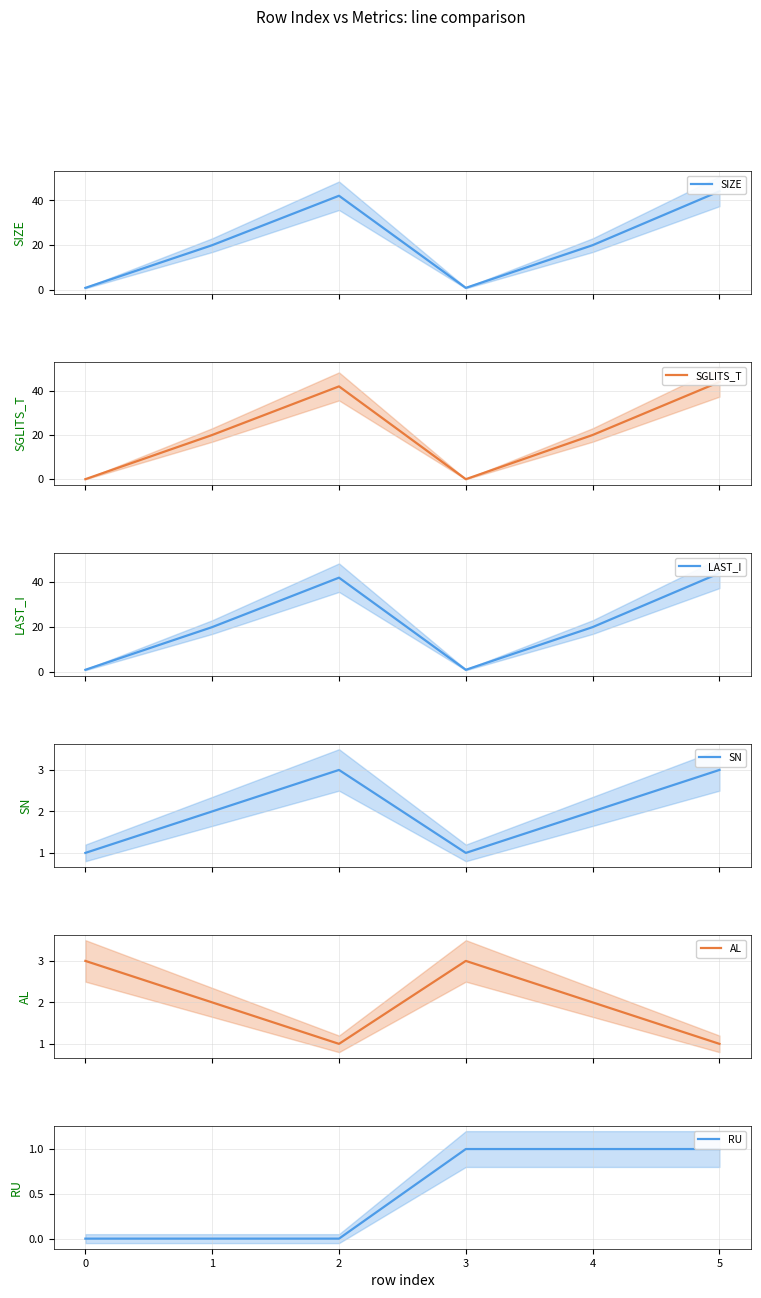

Which series has the largest total across all categories?

SIZE